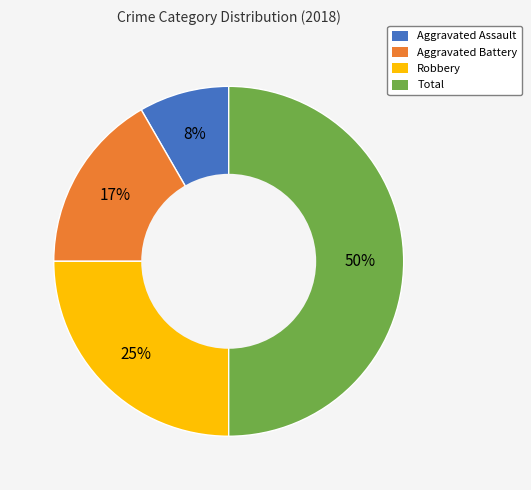

How many segments does this pie chart have?

4